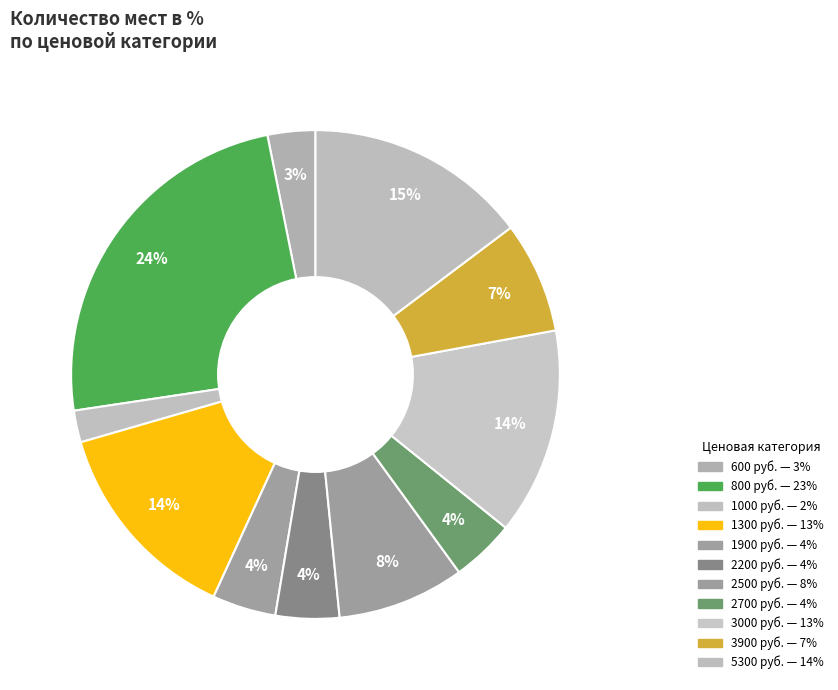

Is there any slice that represents more than half of the pie?

No